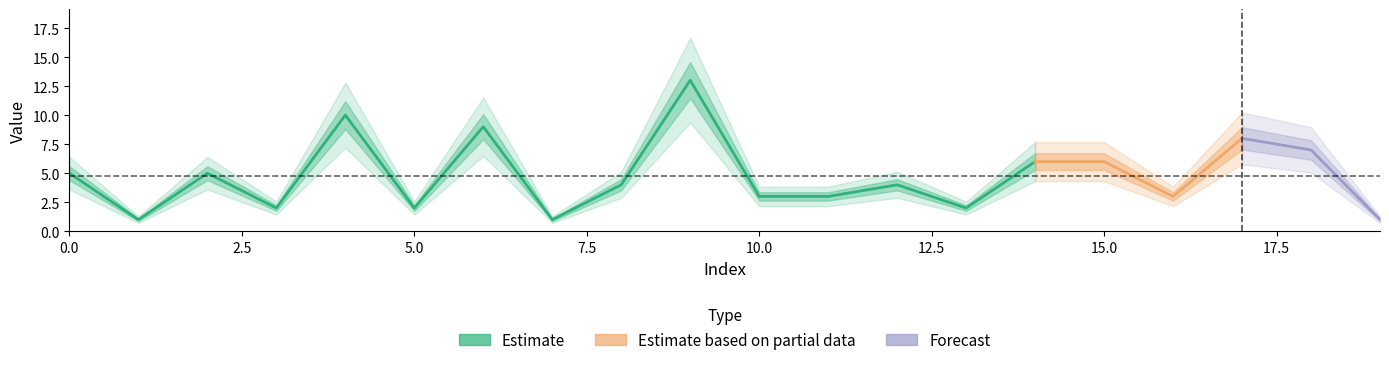

Reading left to right, transcribe all the data shown in this chart.

5	1	5	2	10	2	9	1	4	13	3	3	4	2	6	6	3	8	7	1